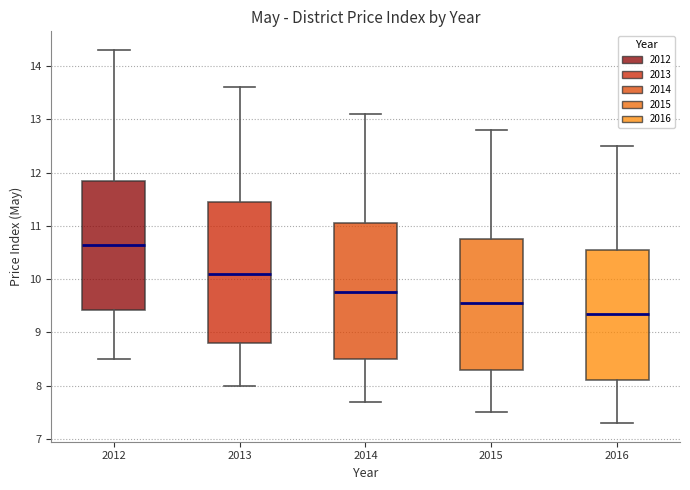

Which box's median line is the highest?

2012